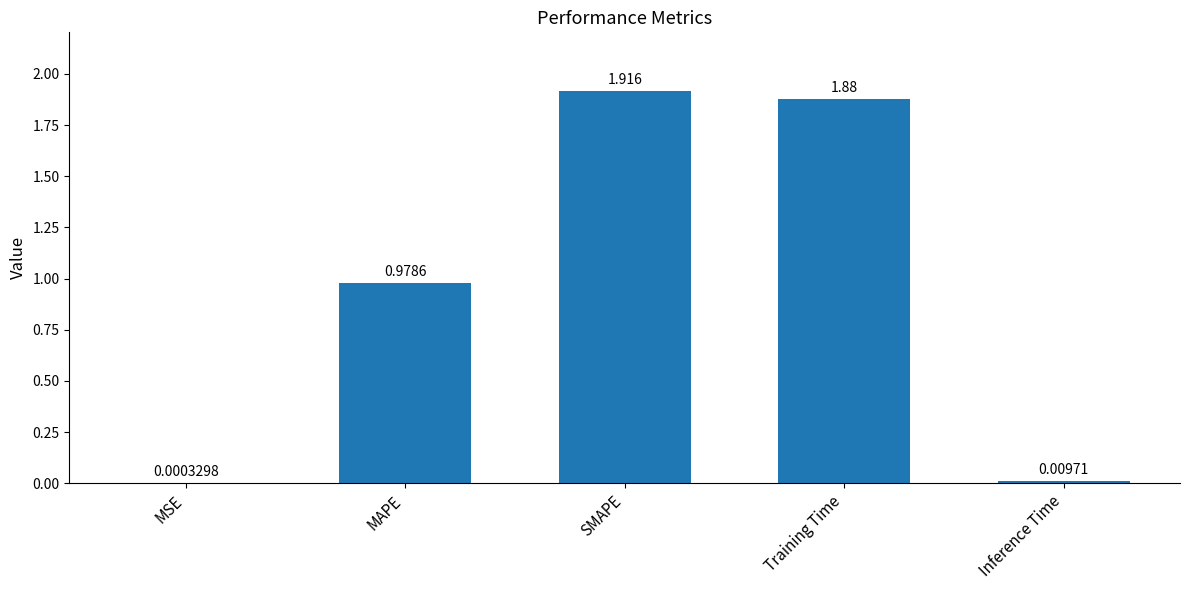

Which has a higher value, MAPE or Inference Time?

MAPE